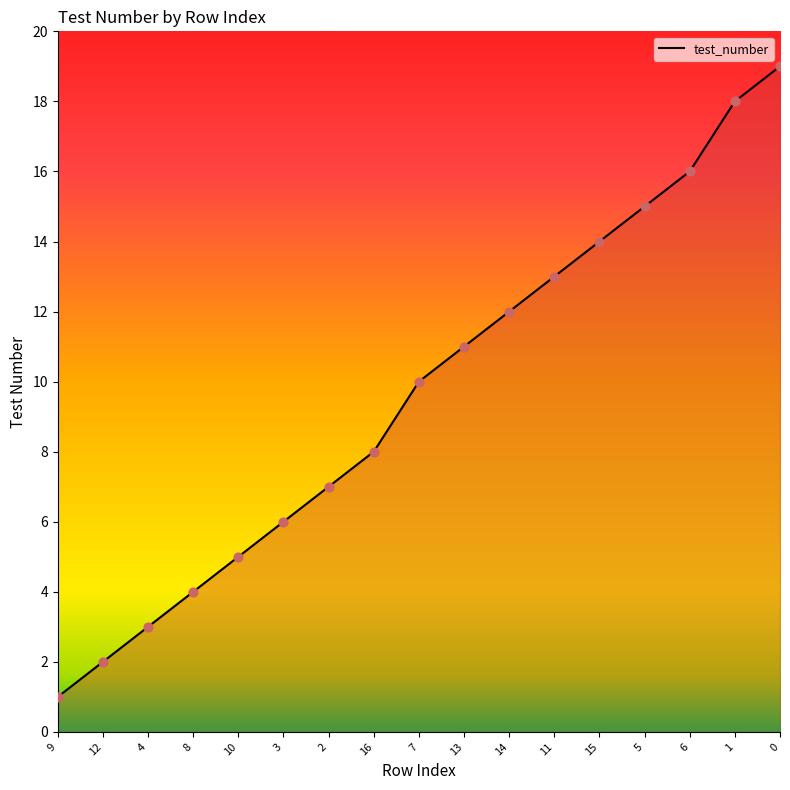

What is the change in value from 9 to 4?

+2